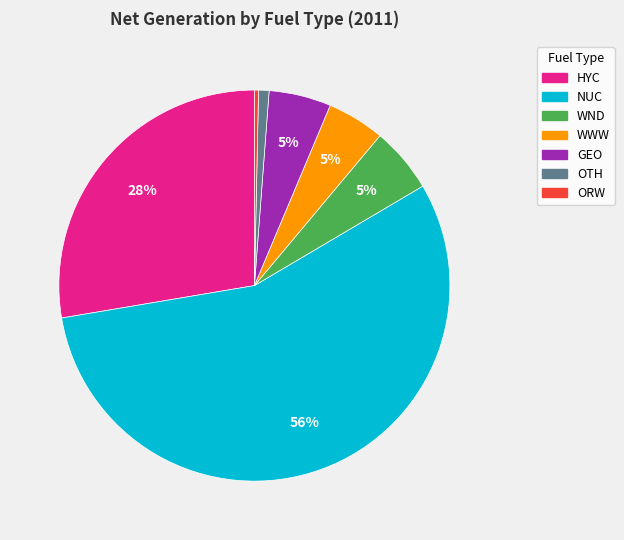

Which slice is the smallest?

ORW